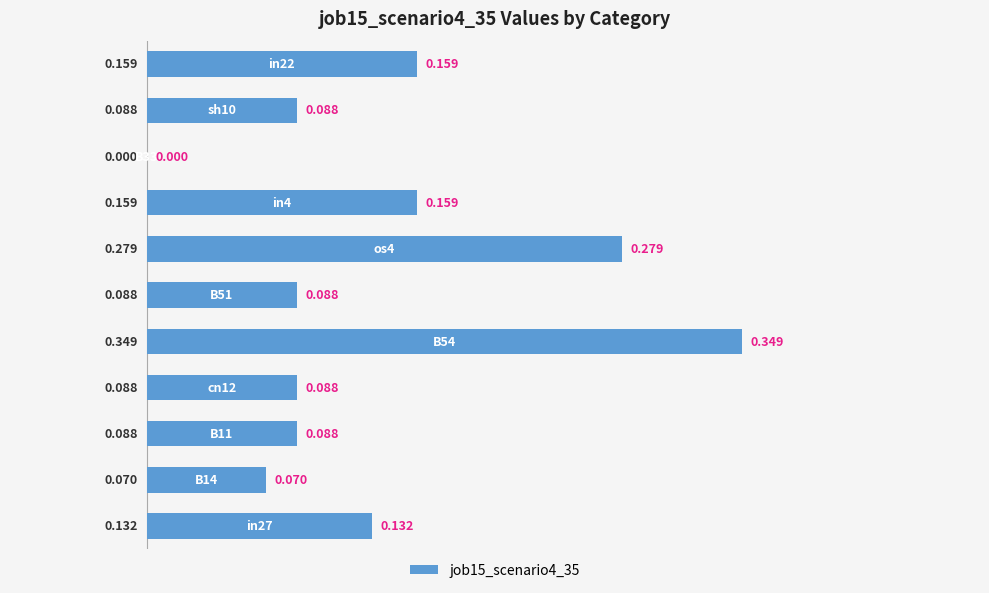

Does the chart contain stacked bars?

No